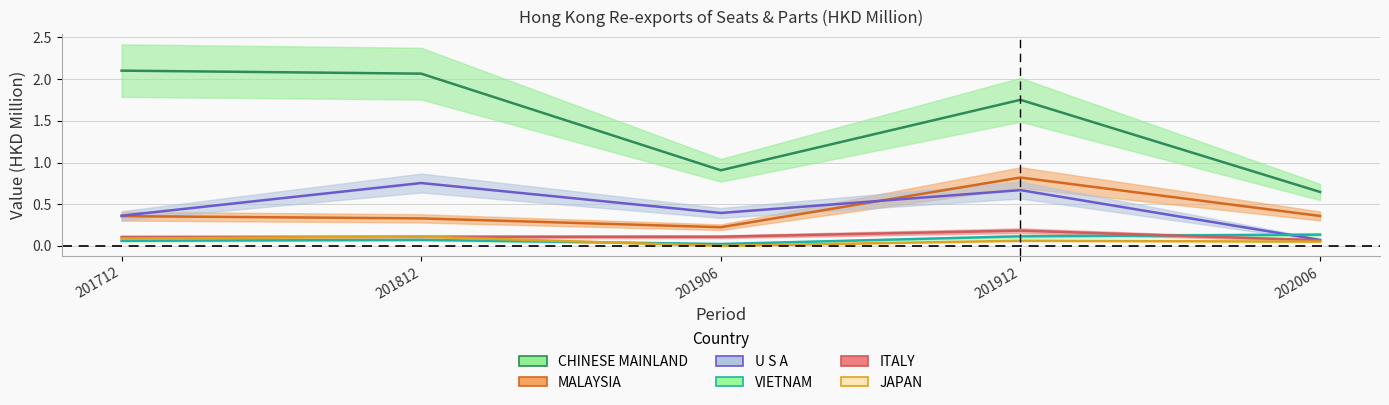

The value of MALAYSIA at 201712 is 0.4. True or false?

True